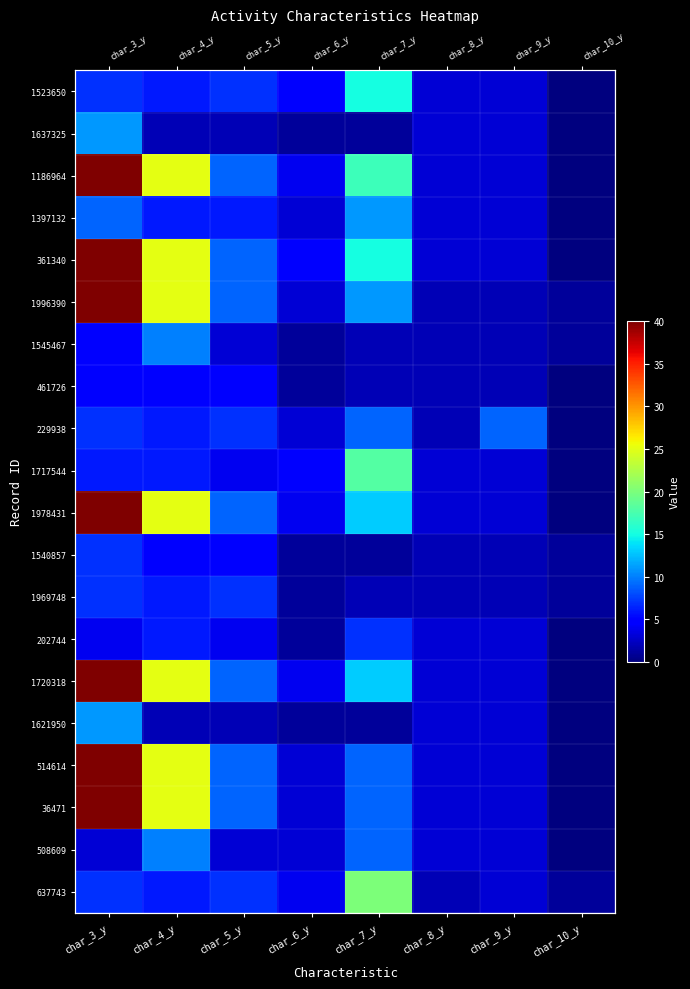

What is the difference between the 1969748 values at char_10_y and char_7_y?

1